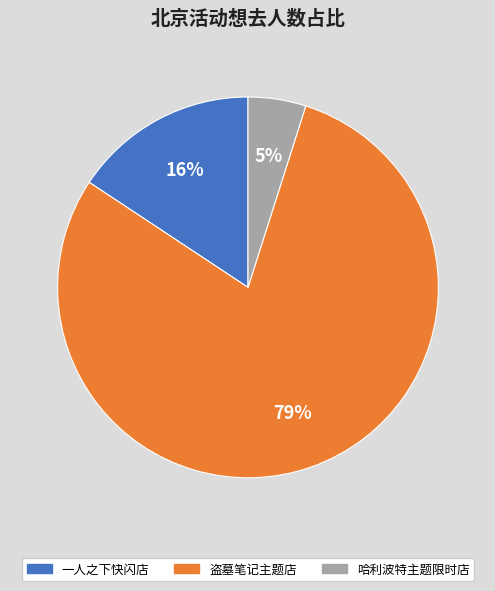

To the nearest percent, what is the combined percentage of 北京·盗墓笔记官方授权主题店 and 北京·“一人之下”动漫限时快闪店?

95%